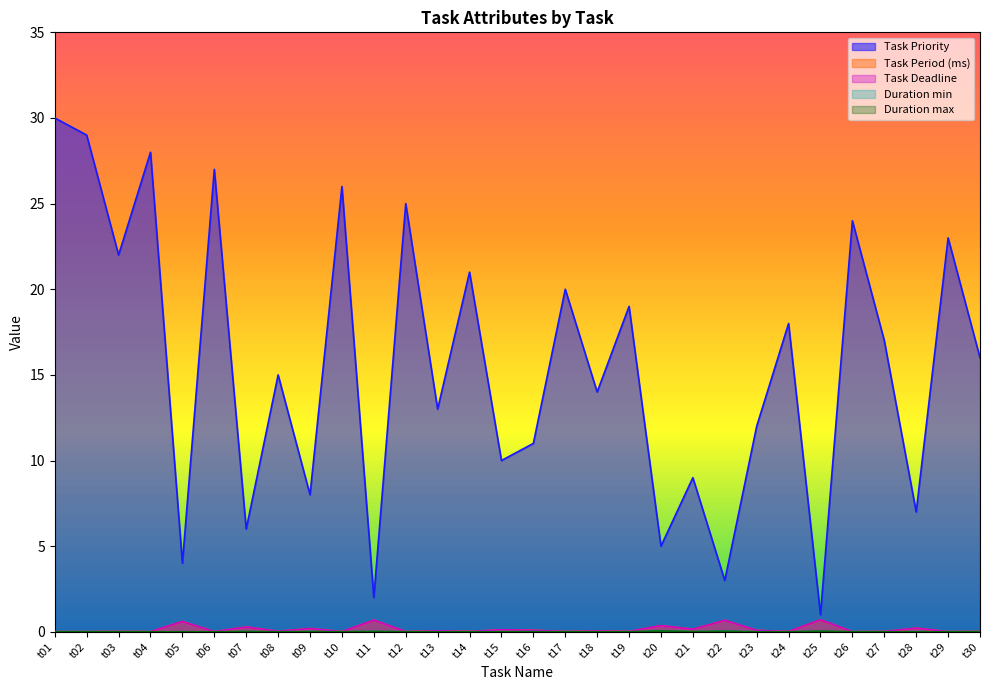

True or false: Task Deadline and Duration min cross at least once.

False